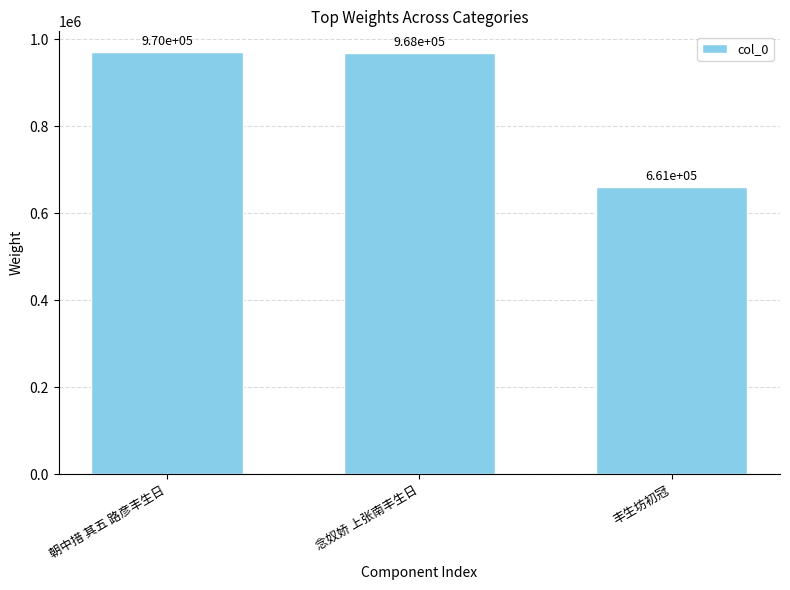

Which has a higher value, 丰生坊初冠 or 朝中措 其五 路彦丰生日?

朝中措 其五 路彦丰生日